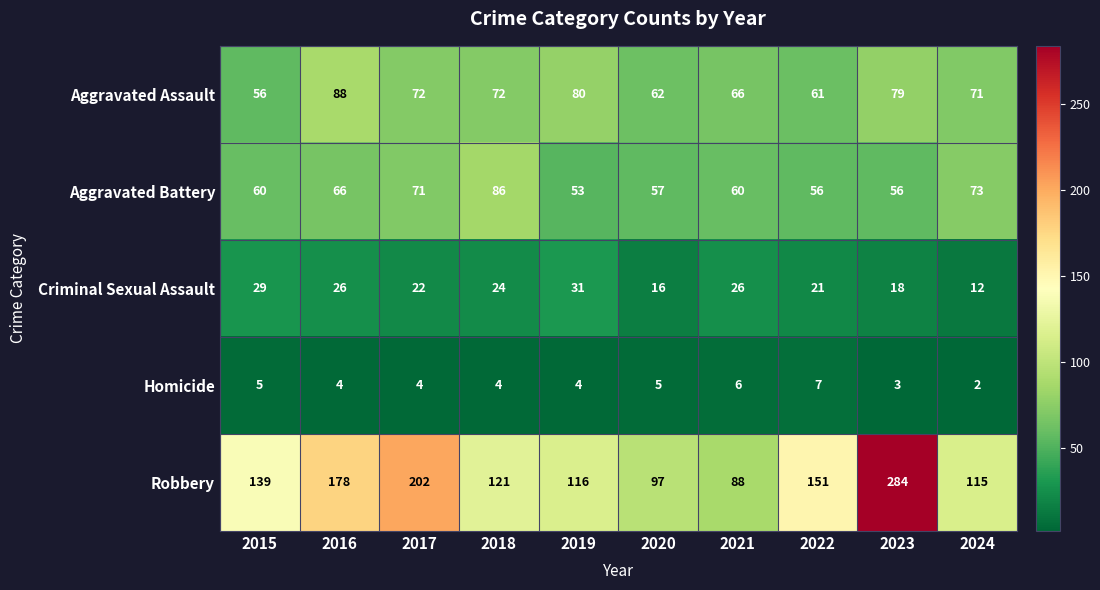

What is the spread (max minus min) of values at 2023?

281